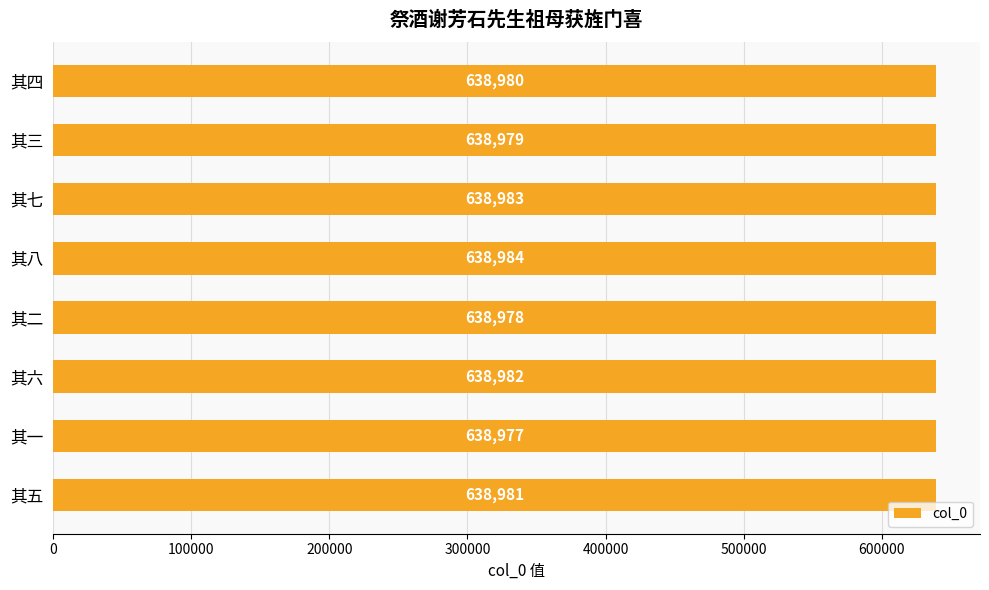

Where is the data nearest to the value 638980?

其四